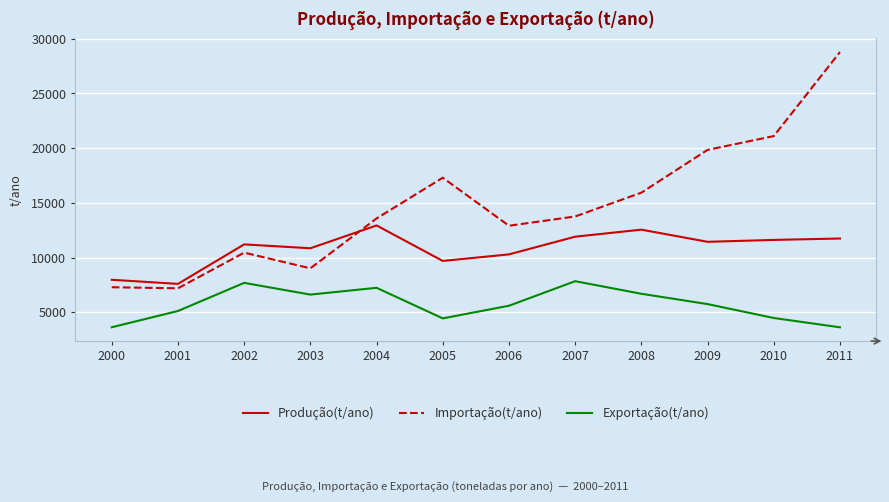

Rank the series at 2011 from highest to lowest value.

Importação(t/ano), Produção(t/ano), Exportação(t/ano)